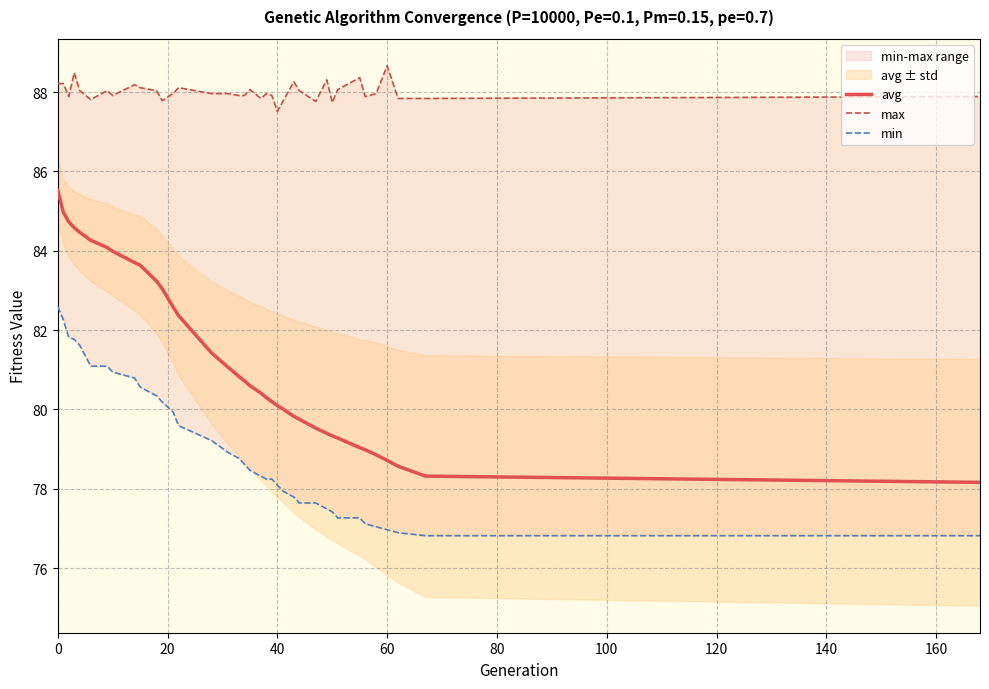

True or false: max and avg intersect in this chart.

False